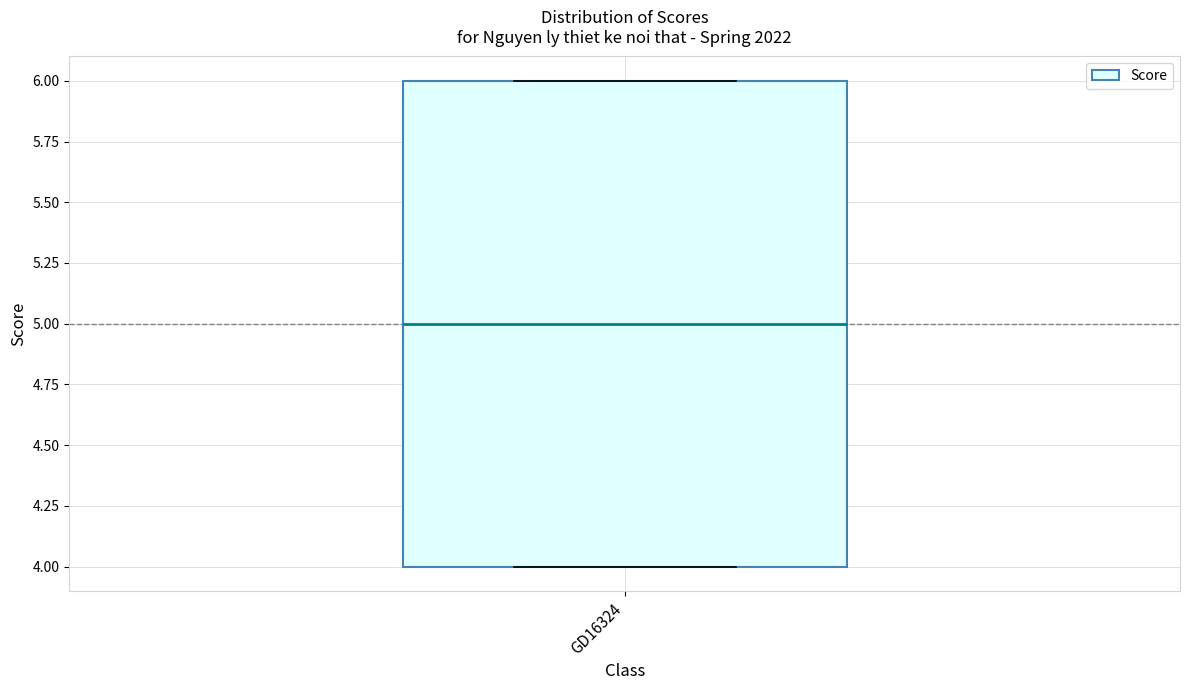

Read this box plot against the y-axis: the position of the median line, the range covered by the box, and the ends of both whiskers. The values are not printed on the chart, so give them approximately, as read against the axis.

median 5, box 4 to 6, whiskers 4 to 6